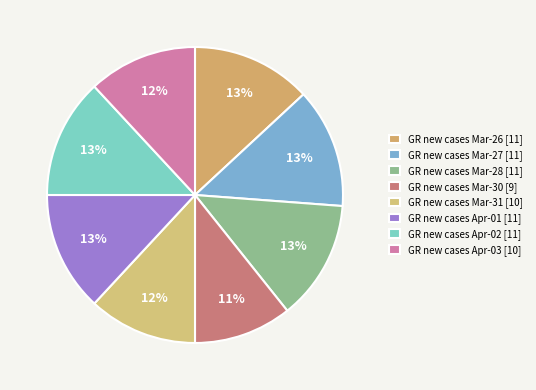

Does any single category account for the majority?

No